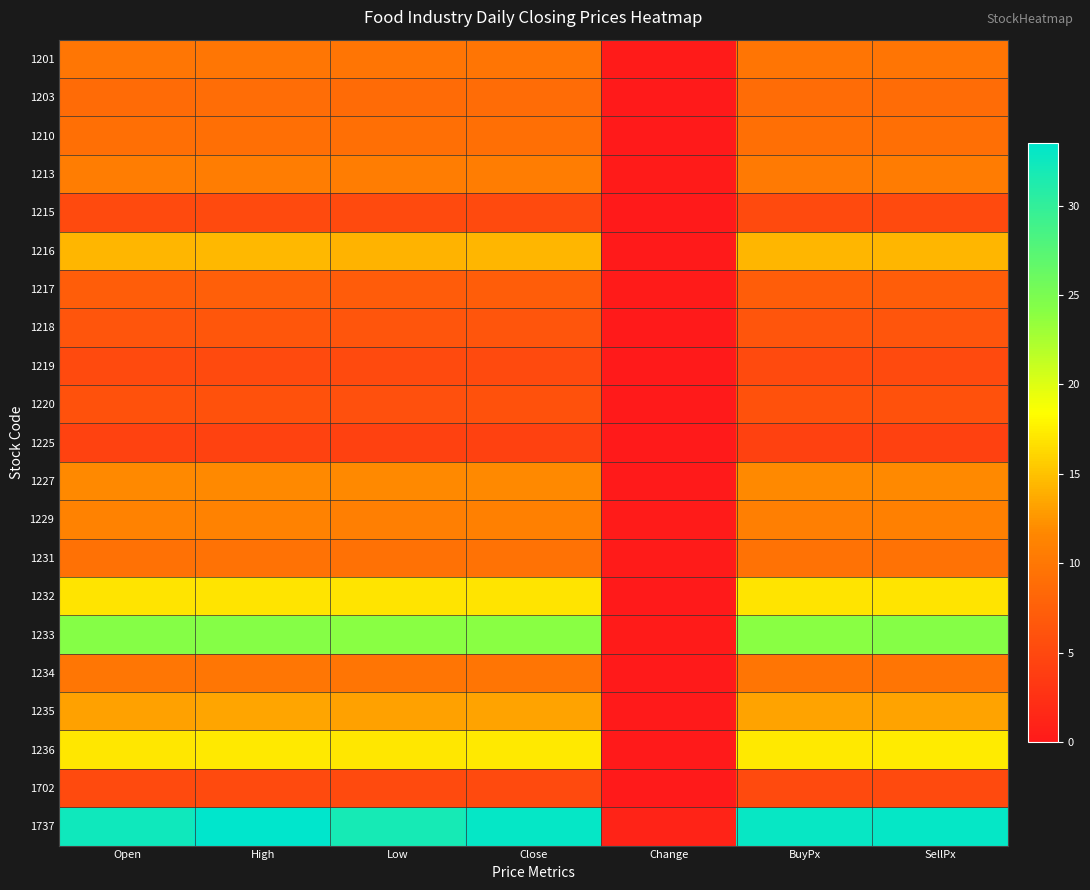

Between Open and Low, which series saw the biggest shift?

1737